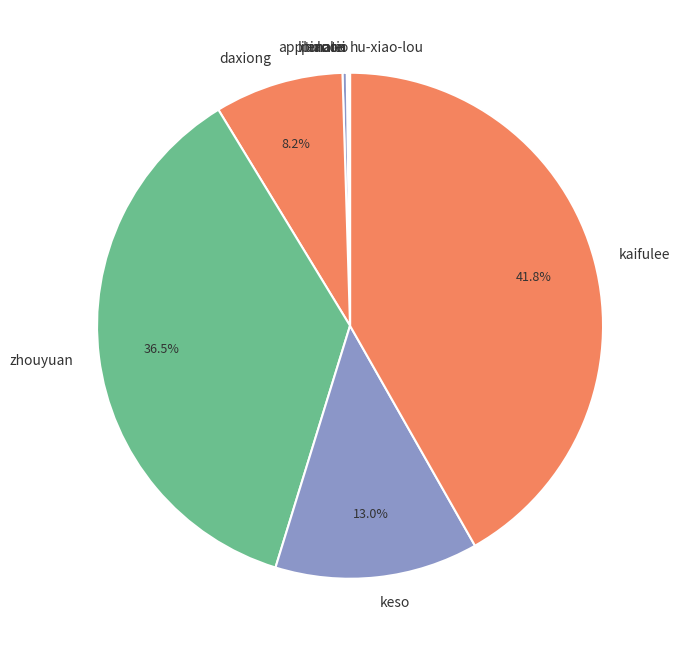

To the nearest percent, what is the difference between the largest and smallest slice percentages?

42%